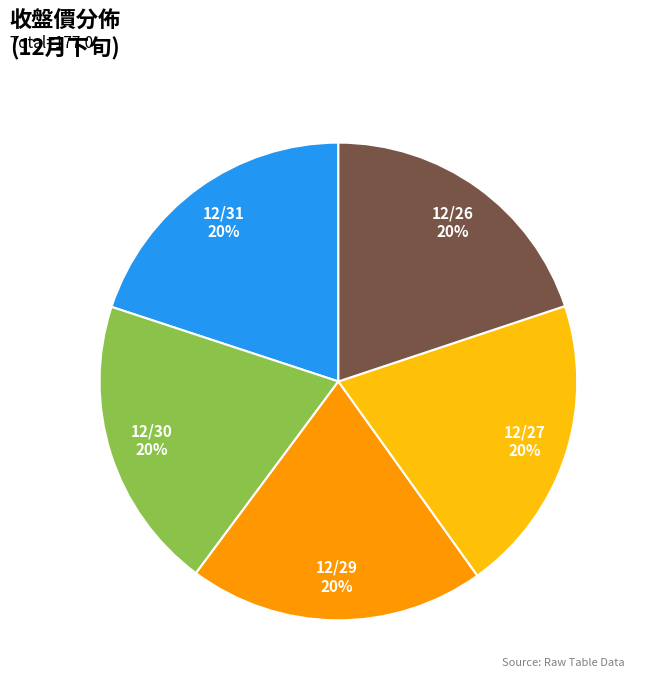

What percentage is the 12/30 slice, to the nearest percent?

20%